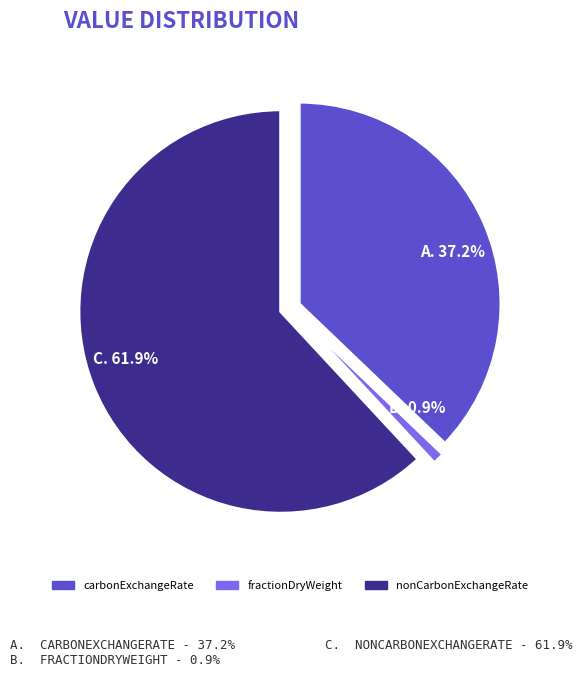

How much of the chart is everything except nonCarbonExchangeRate?

38.1%